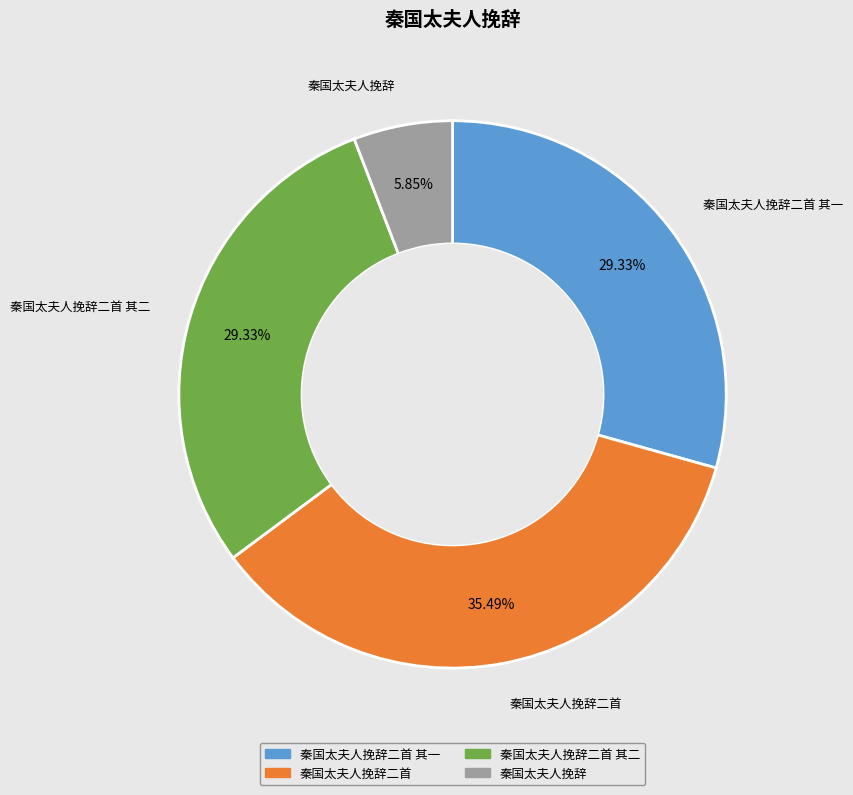

Does any single category account for the majority?

No